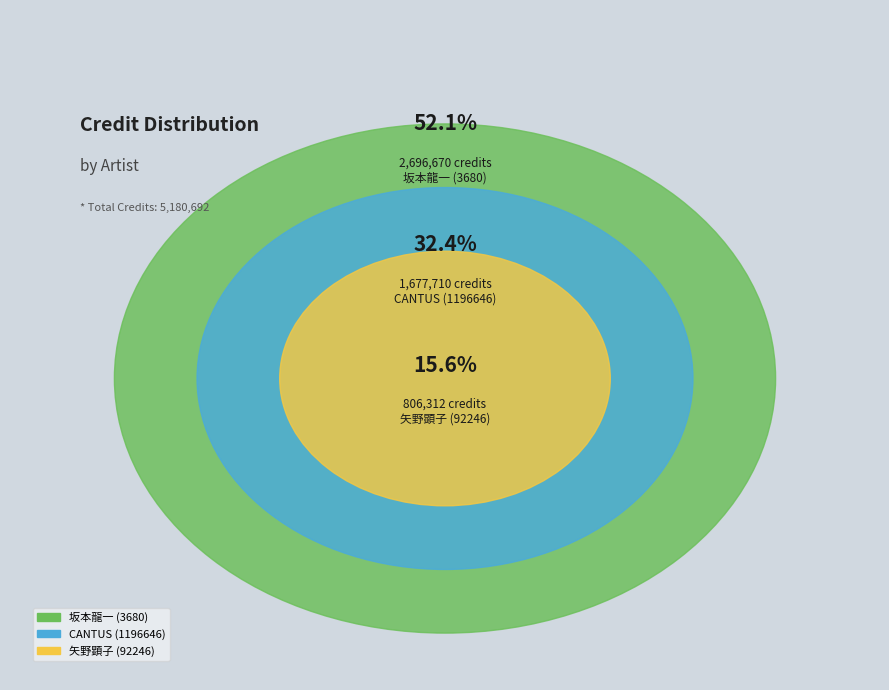

Approximately how many times larger is the value at CANTUS (1196646) compared to 坂本龍一 (3680)?

0.6